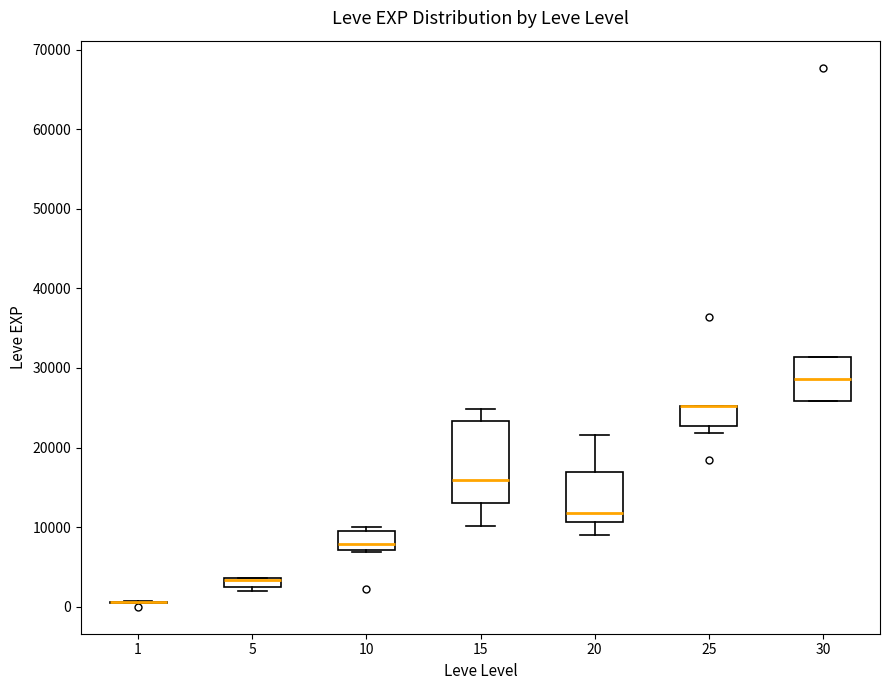

Where is the upper edge of the box at x = 5 on the y-axis? The values are not printed on the chart, so give them approximately, as read against the axis.

4000